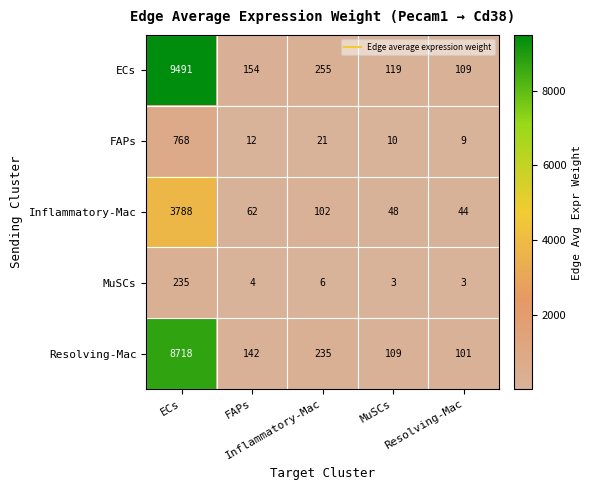

What is the difference between the highest and lowest values at FAPs?

150